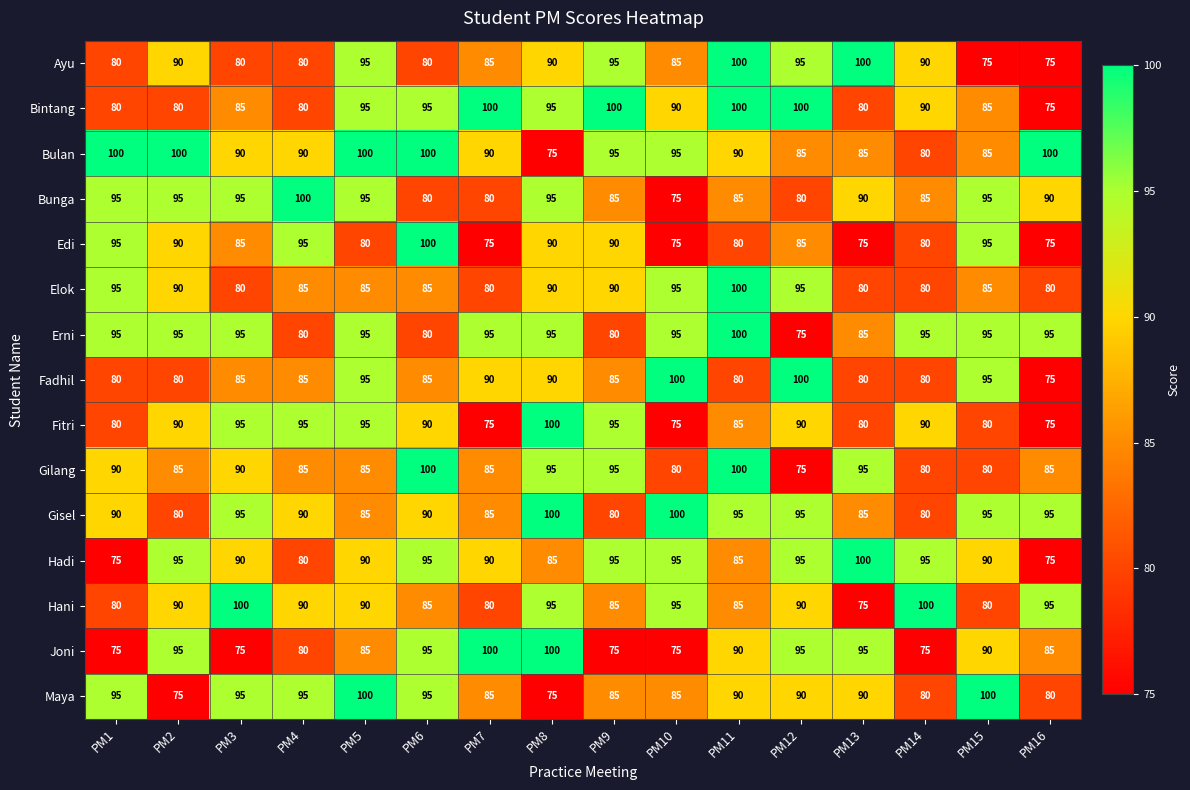

How many data points does each series have?

16